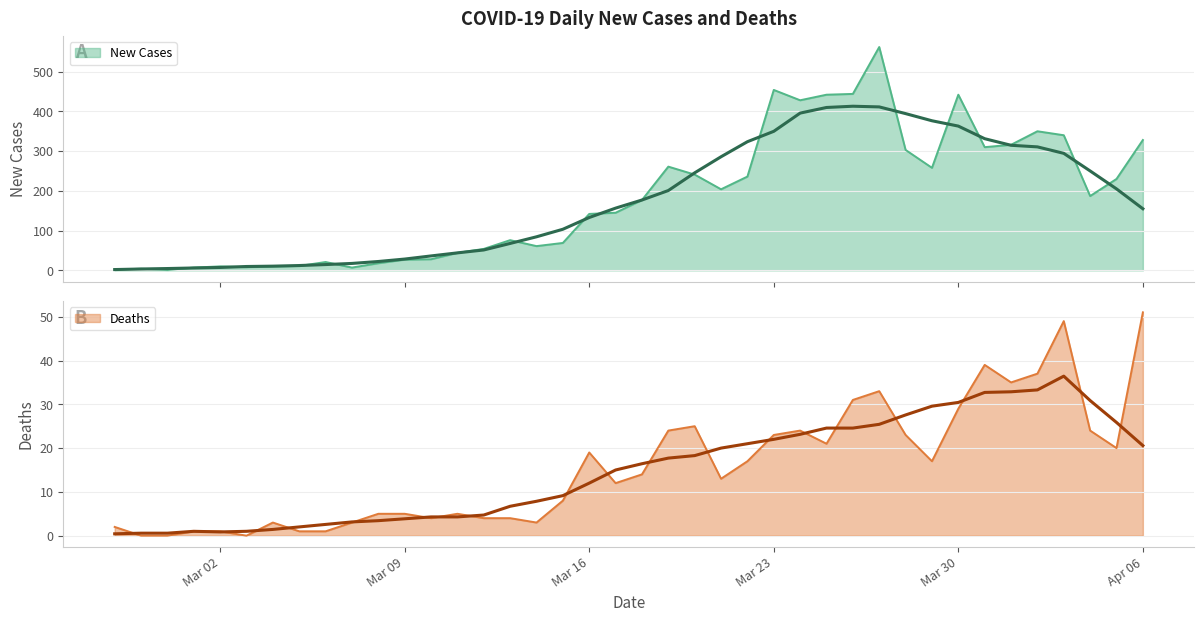

At how many categories does at least one series exceed 371?

6